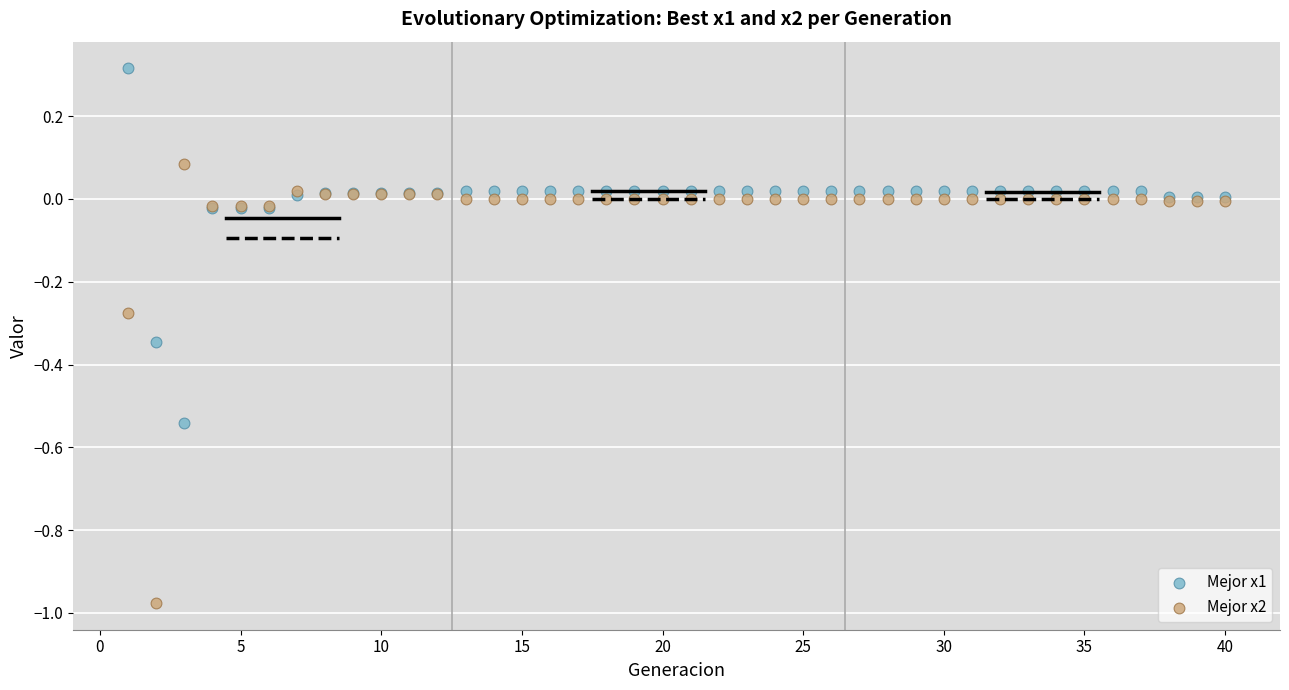

Which series contains the lowest Y value?

Mejor x2